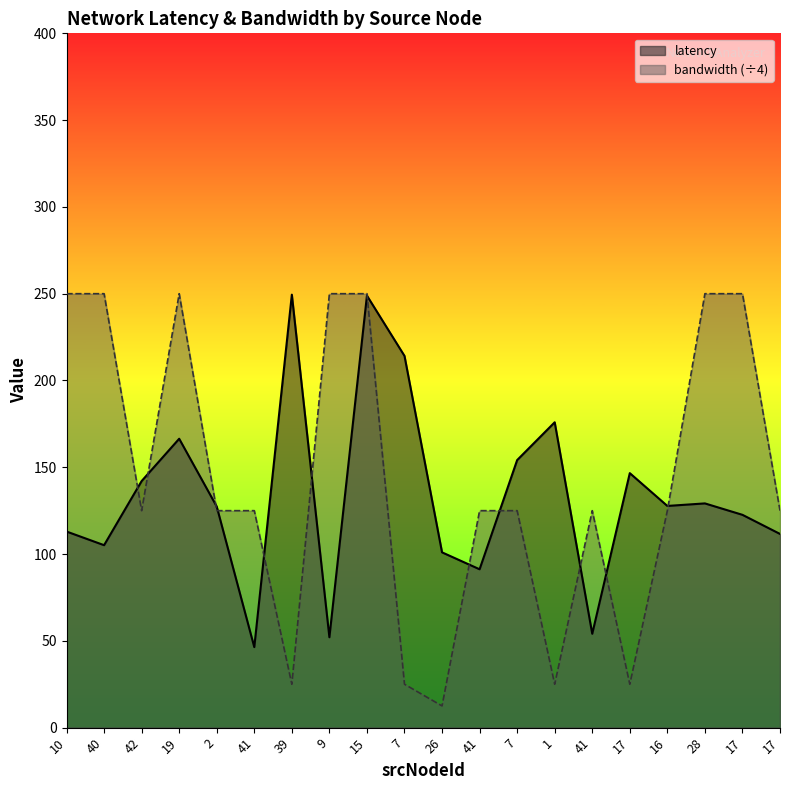

Which category has the highest value in the latency series?

39